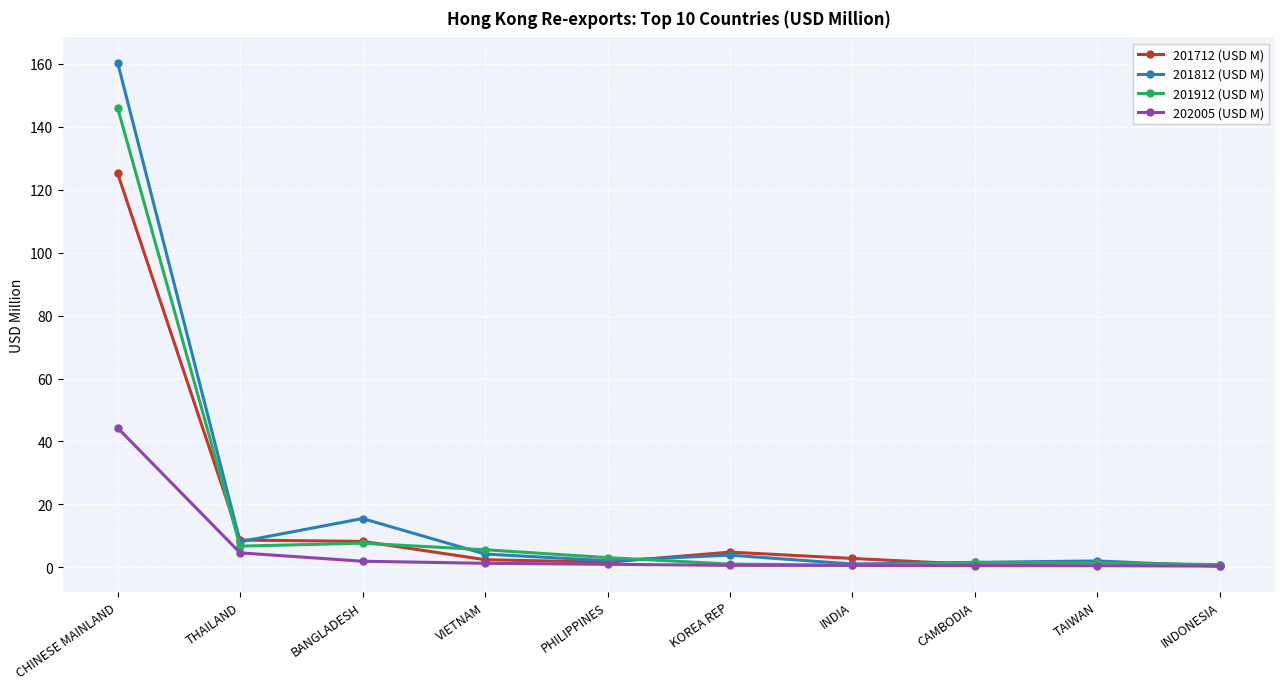

The 201712 (USD M) series shows 0.9 at CAMBODIA. True or false?

True